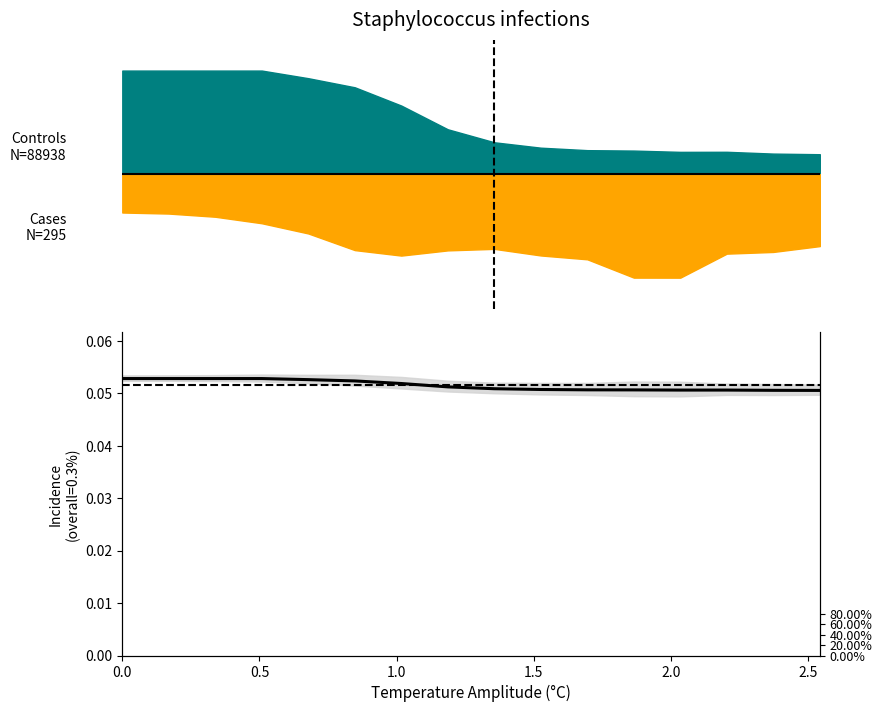

Does the chart have visible grid lines?

No